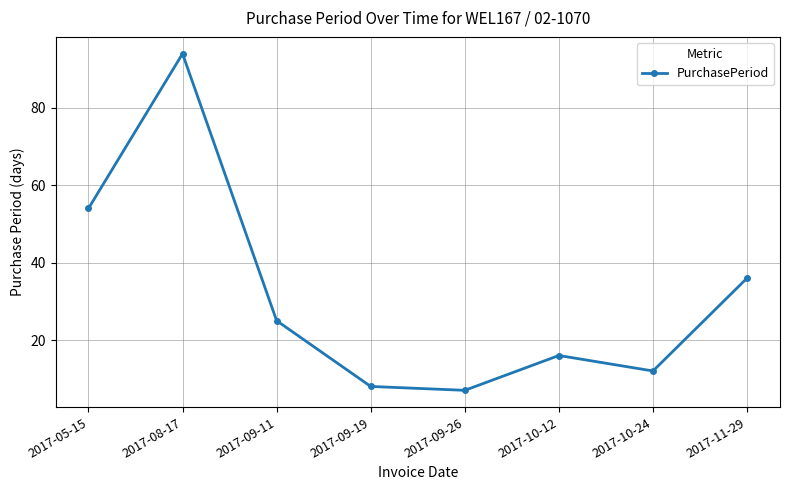

Is it true that the value at 2017-11-29 is 8?

False